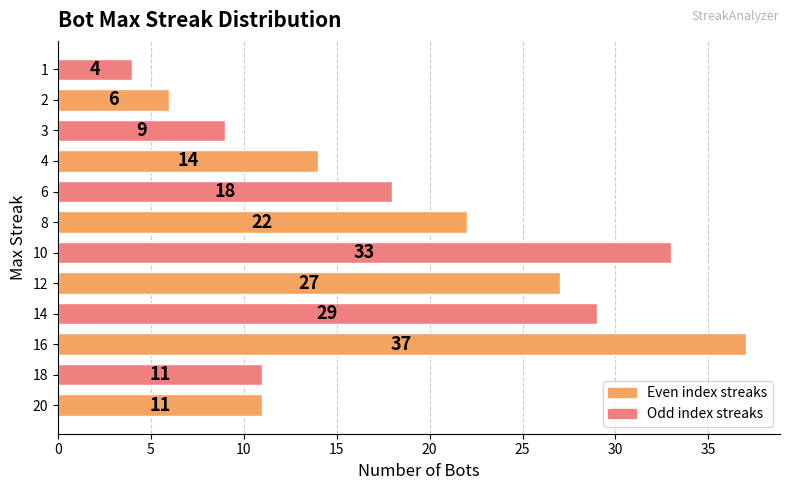

Read the value at 20, to the nearest 5.

10